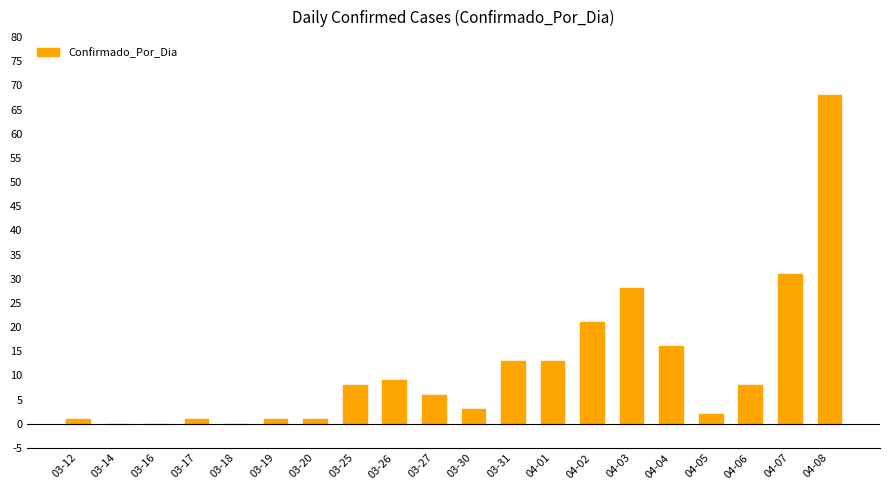

At which label is the value closest to 34?

04-07